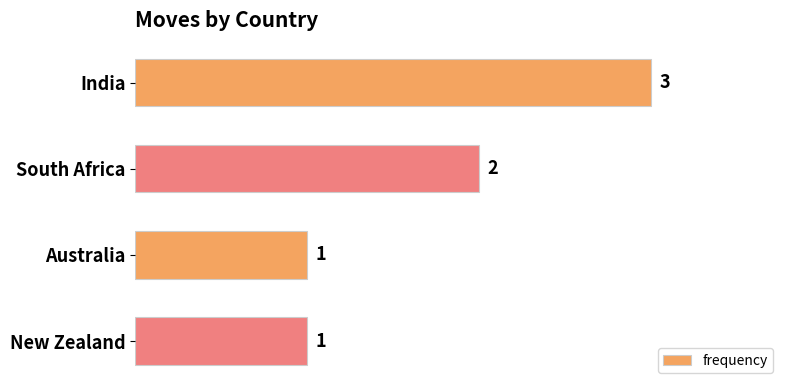

What is the smallest value displayed?

1